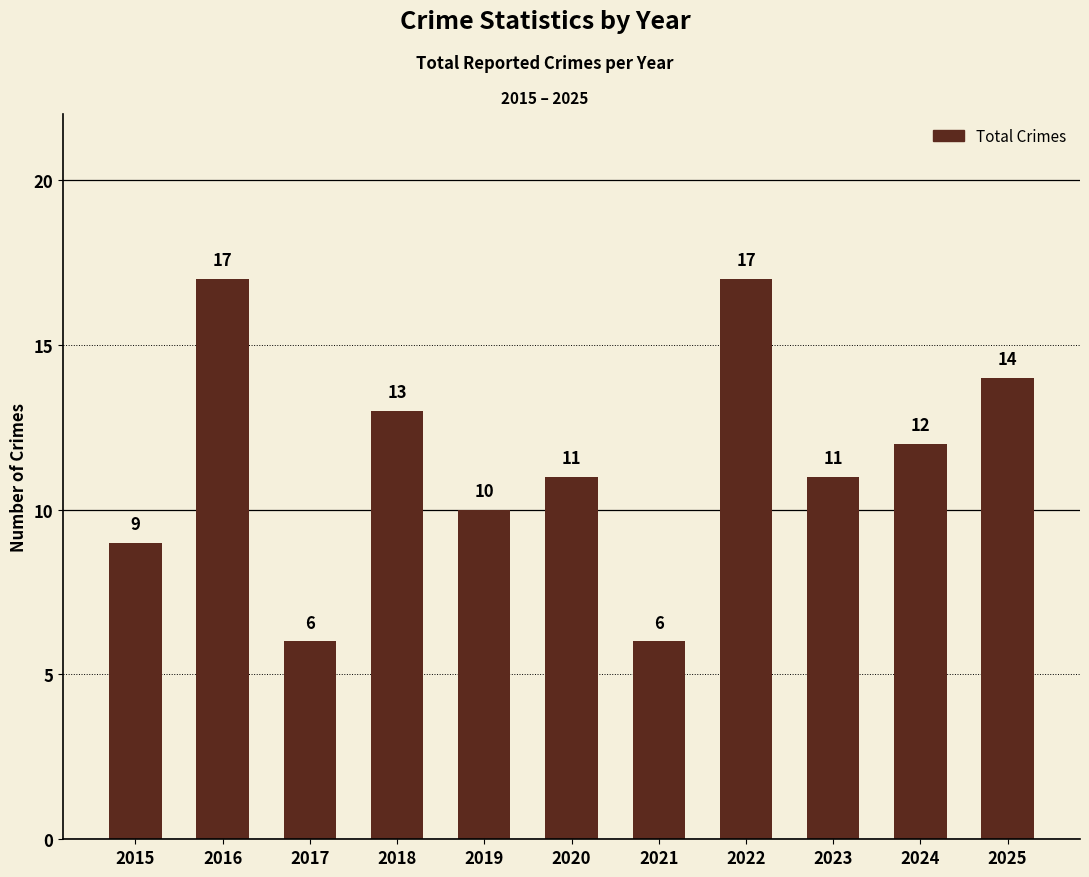

True or false: the data shows 16 at 2019.

False